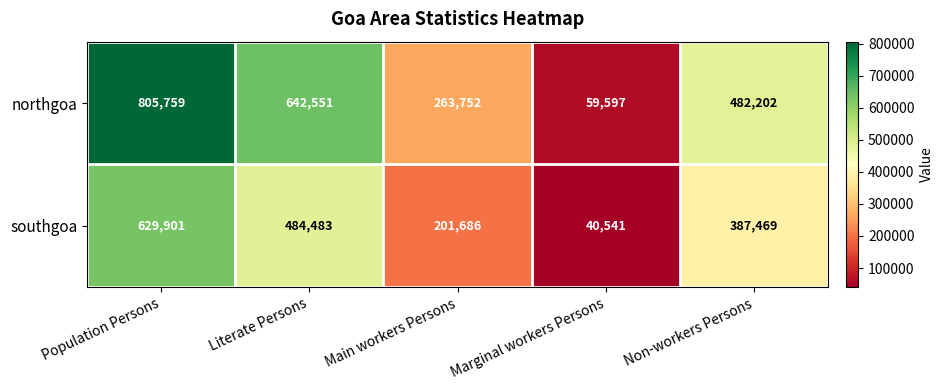

What is the smallest value displayed?

40541